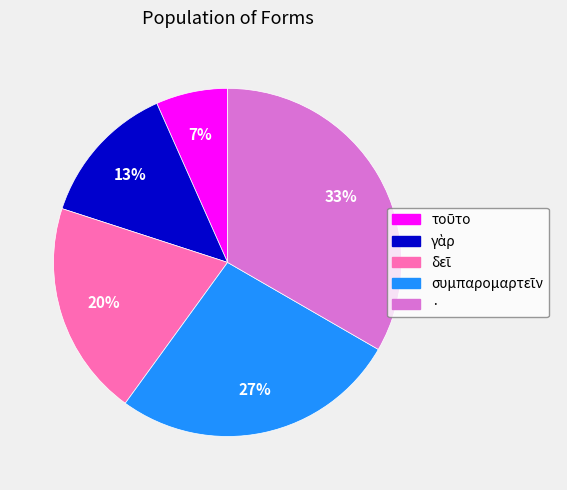

Count the number of slices in the pie.

5